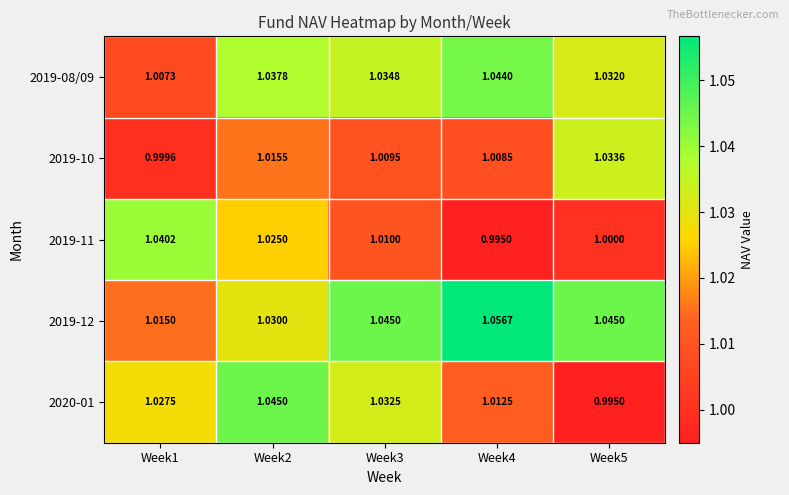

Is the value of 2020-01 at Week1 greater than the value of 2019-08/09 at Week1?

Yes